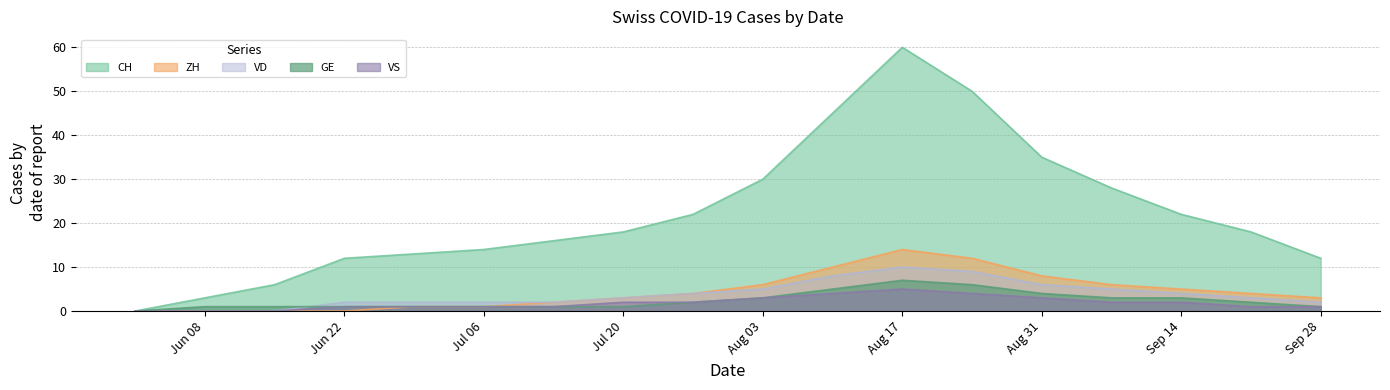

What are all the series names shown in the legend?

CH, ZH, VD, GE, VS